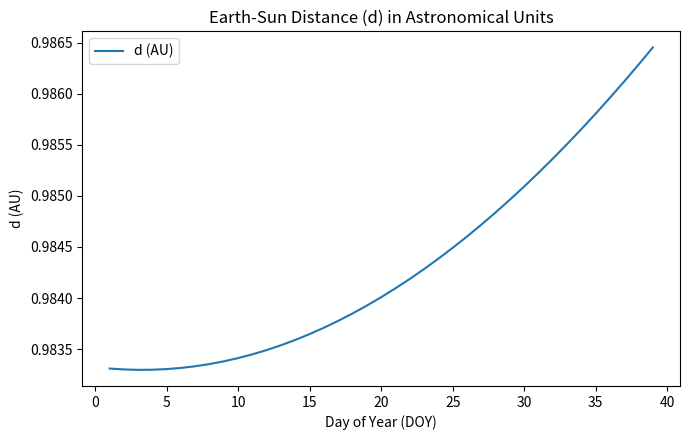

Does the chart have visible grid lines?

No